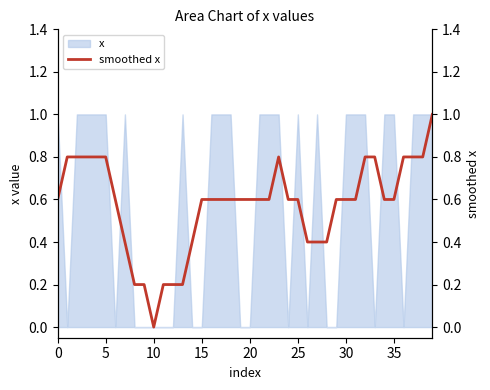

What is the highest value of the x series?

1.0